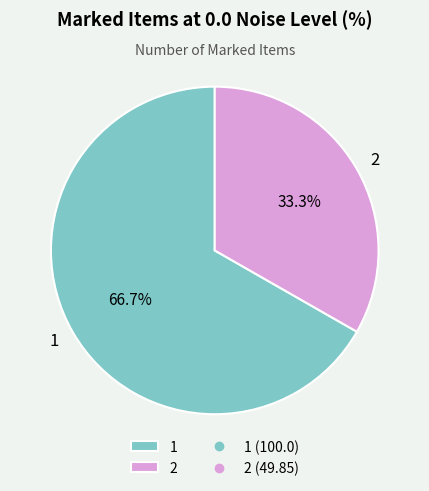

What is the smallest slice in the pie chart?

2